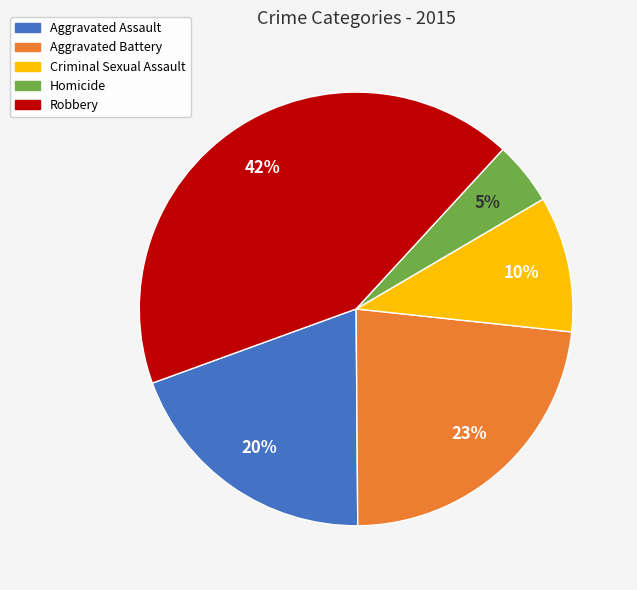

Rank the categories by value from lowest to highest.

Homicide, Criminal Sexual Assault, Aggravated Assault, Aggravated Battery, Robbery